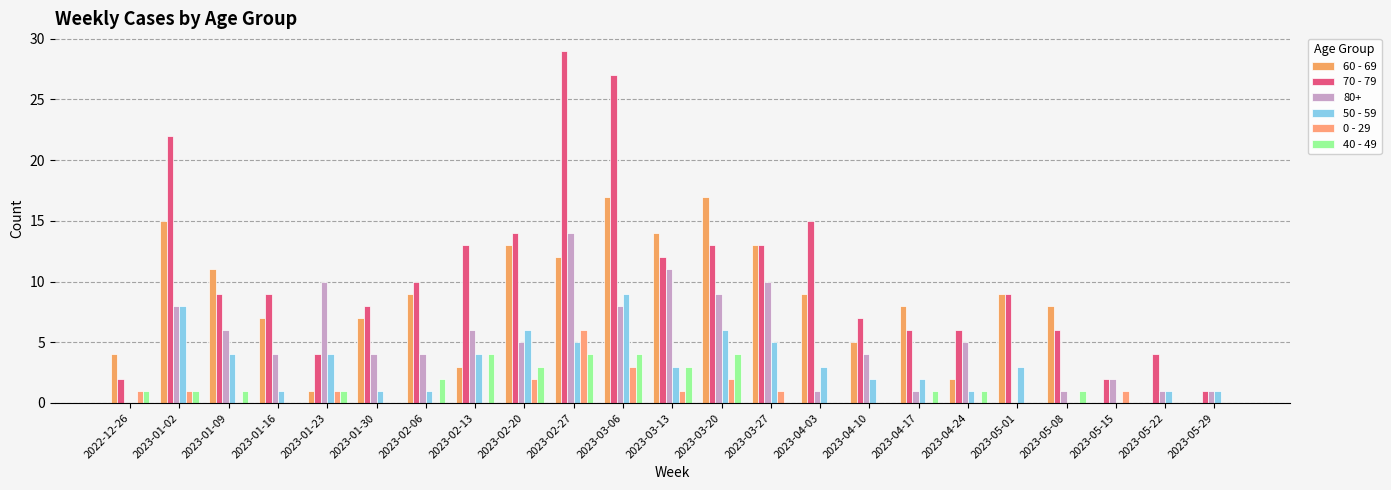

Are the bars grouped side by side (vs. stacked)?

Yes